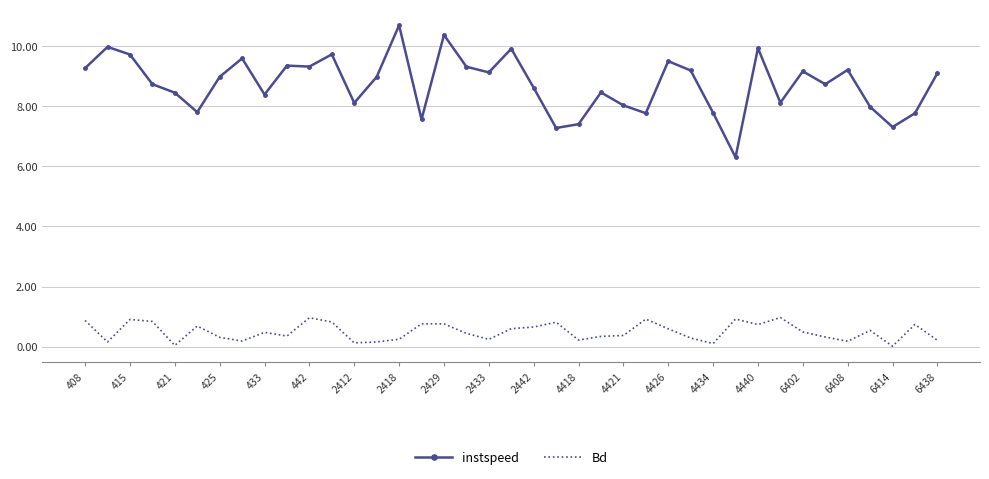

True or false: instspeed and Bd cross at least once.

False